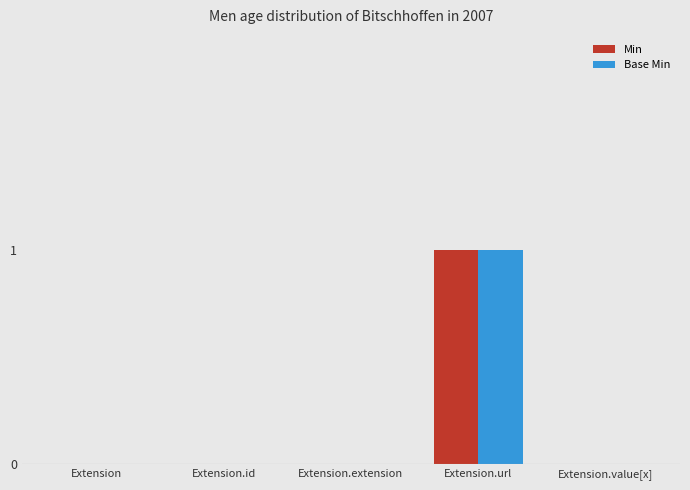

At which category is the sum across all series the highest?

Extension.url